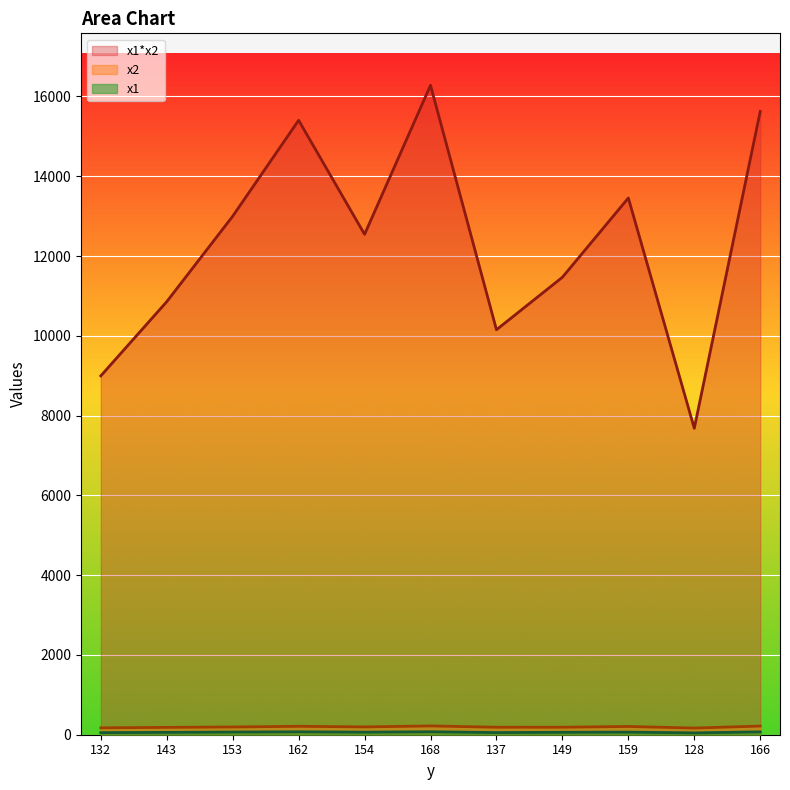

What is the difference between the highest and lowest values at 159?

13390